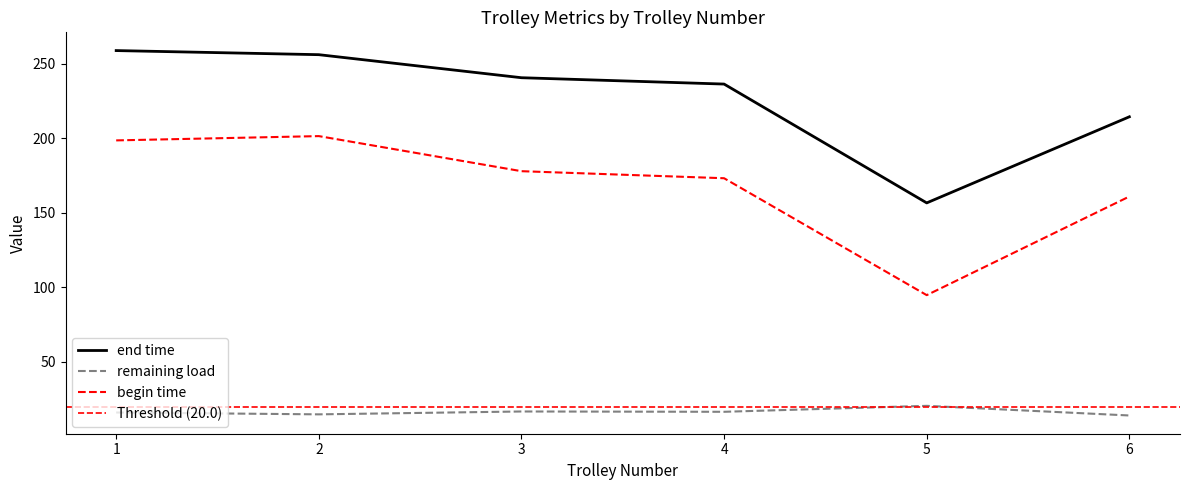

True or false: remaining load and end time cross at least once.

False